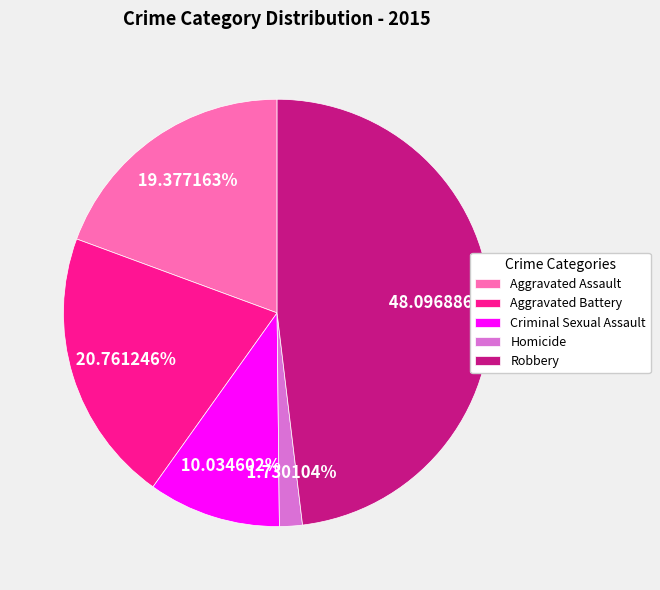

Rank the categories by value from highest to lowest.

Robbery, Aggravated Battery, Aggravated Assault, Criminal Sexual Assault, Homicide